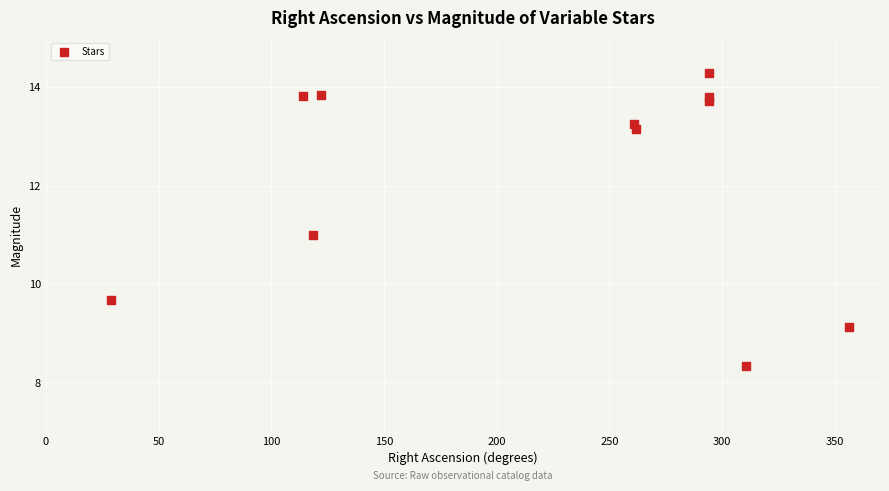

What is the average X value?

223.2